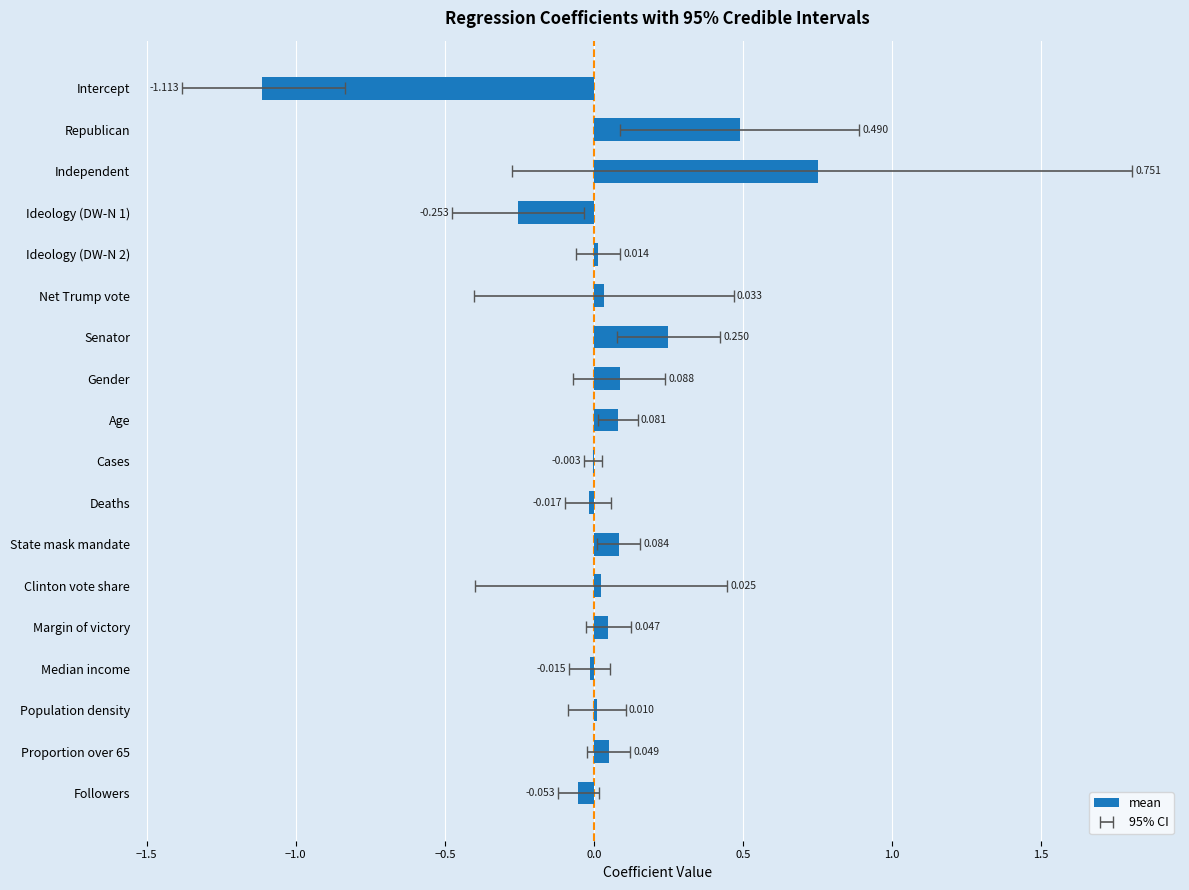

Where is the data nearest to the value 0?

Cases